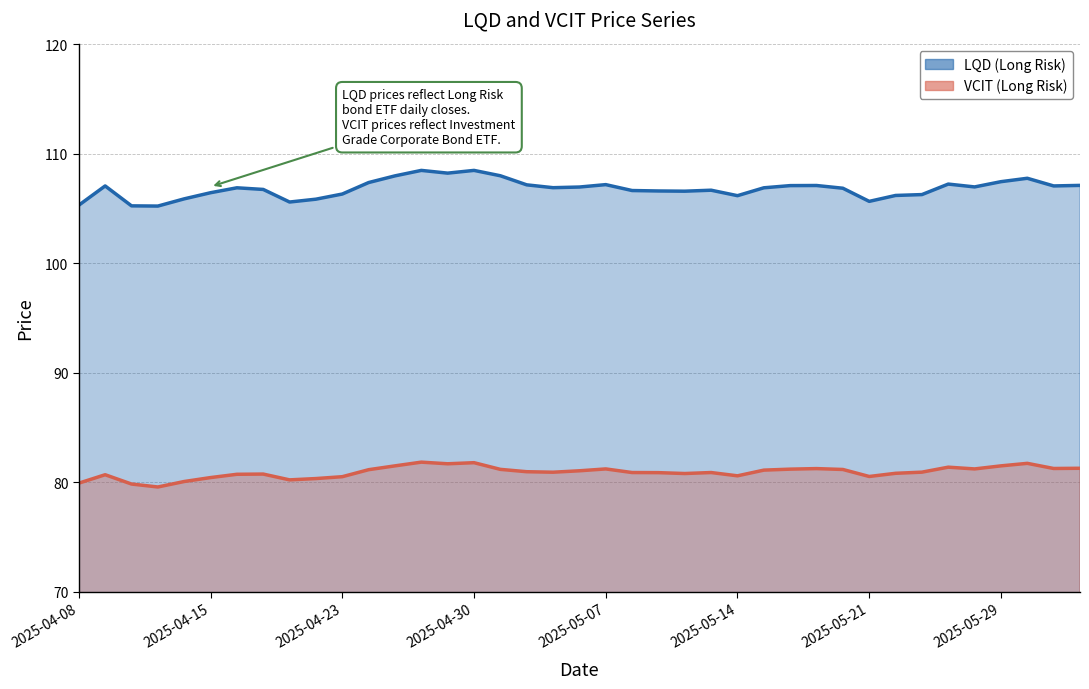

What is the label of the 18th point from the right?

2025-05-08